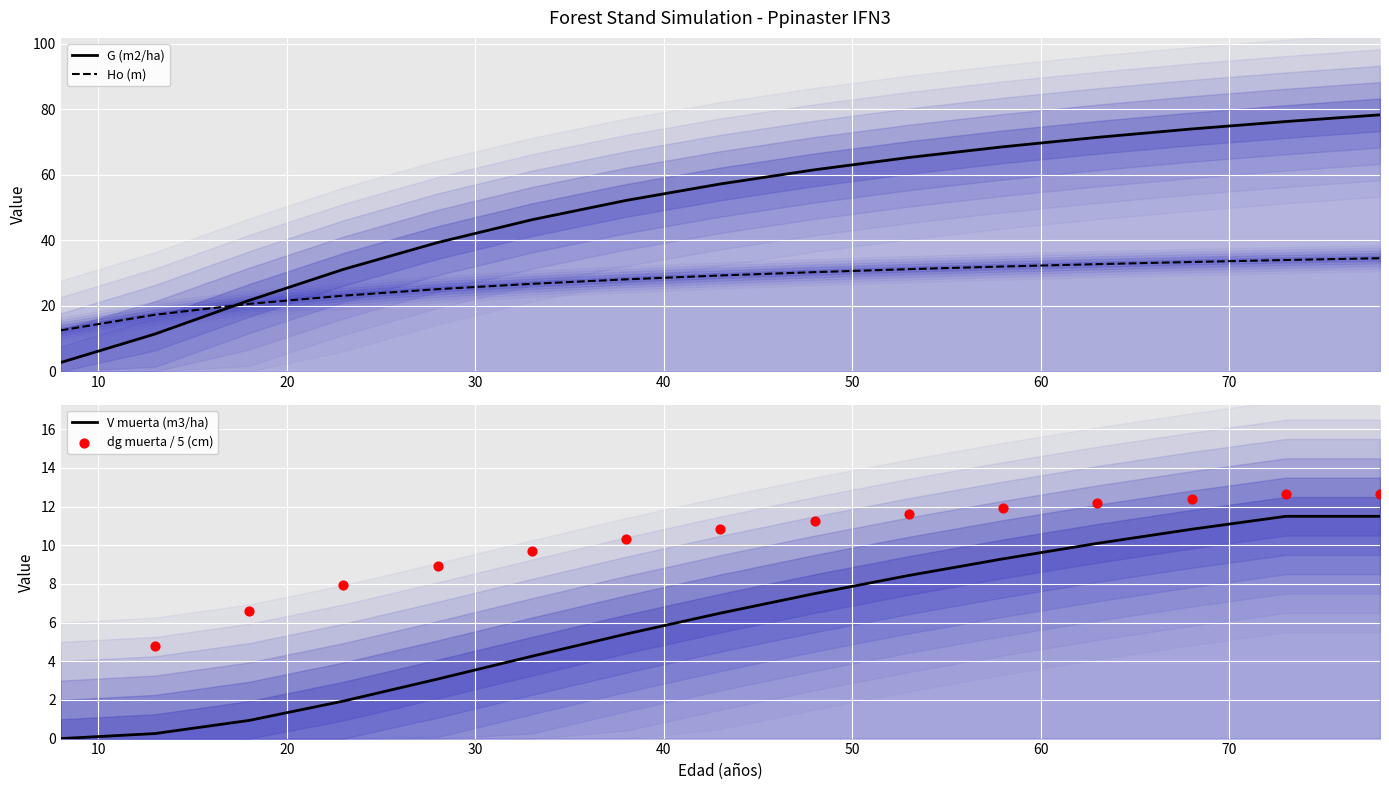

Which series has the largest Y range (max minus min)?

G (m2/ha)